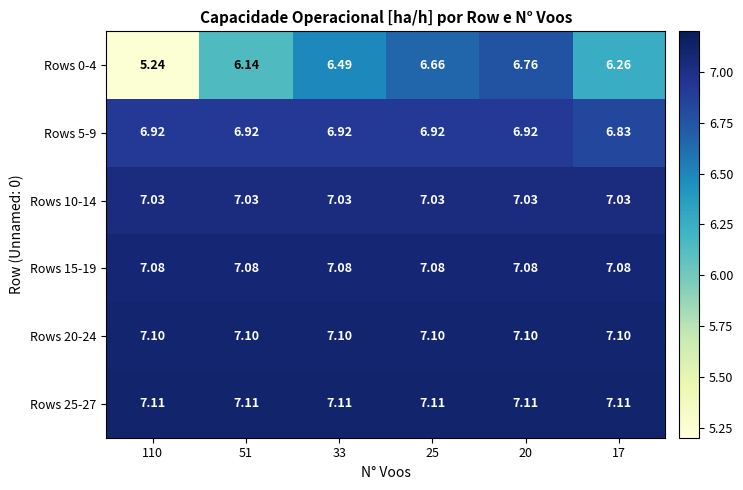

Is the value of Rows 0-4 at 110 greater than the value of Rows 10-14 at 51?

No